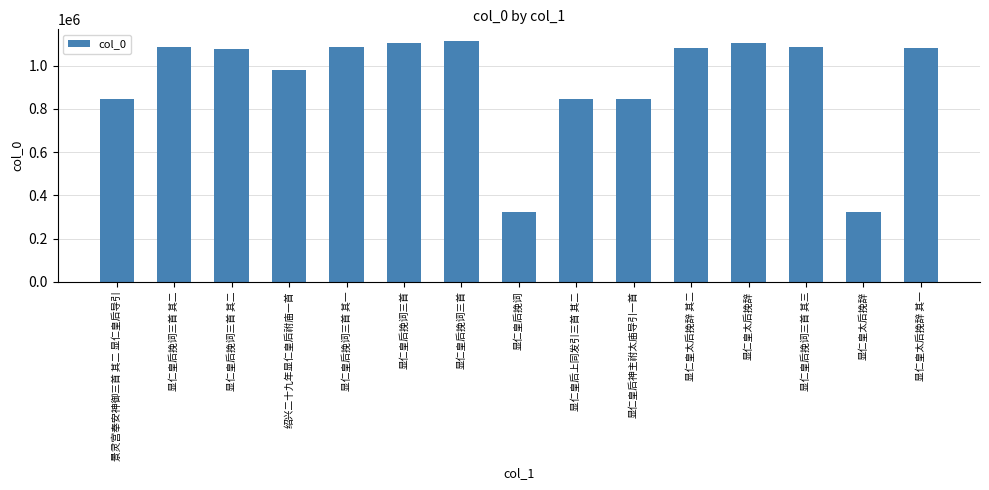

How many categories are shown in the chart?

15